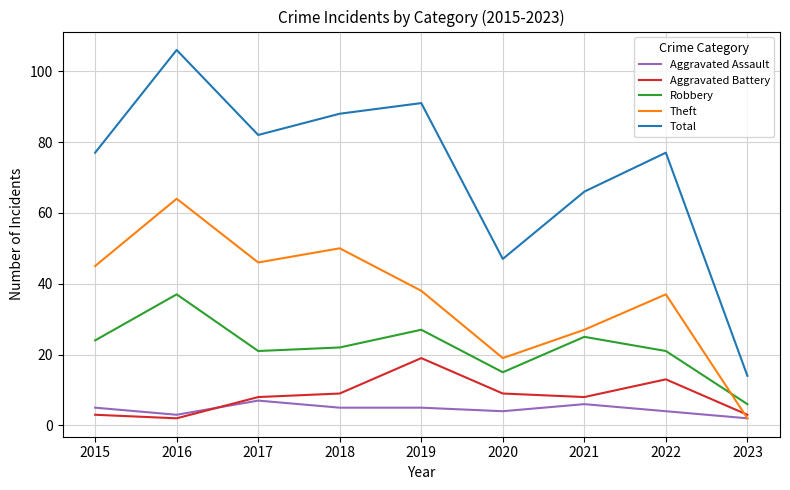

What is the approximate value of Aggravated Battery at 2018, to the nearest 10?

10